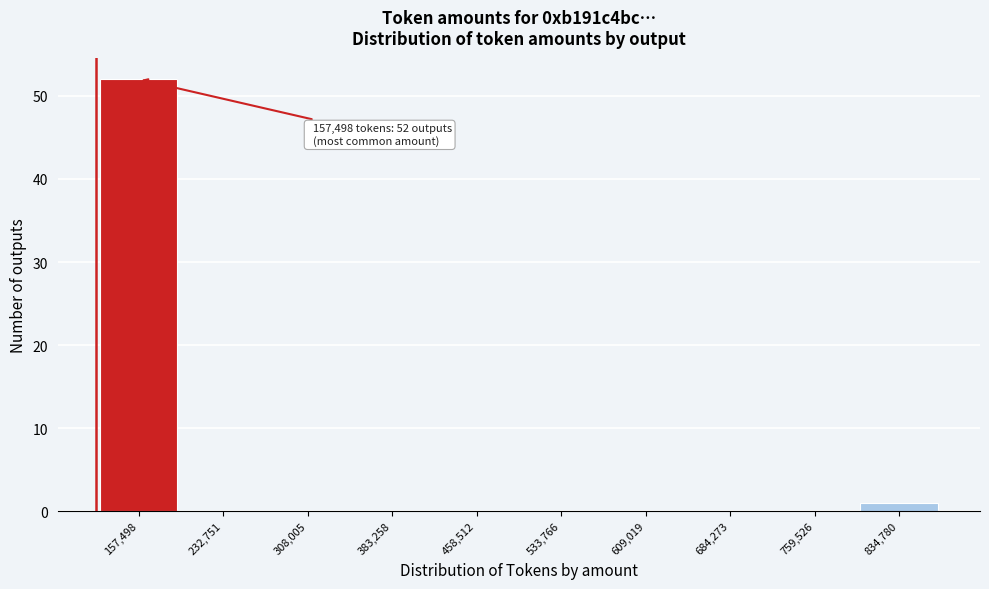

Reading right to left, what are all the values shown in this chart?

834,780=1	759,526=0	684,273=0	609,019=0	533,766=0	458,512=0	383,258=0	308,005=0	232,751=0	157,498=52